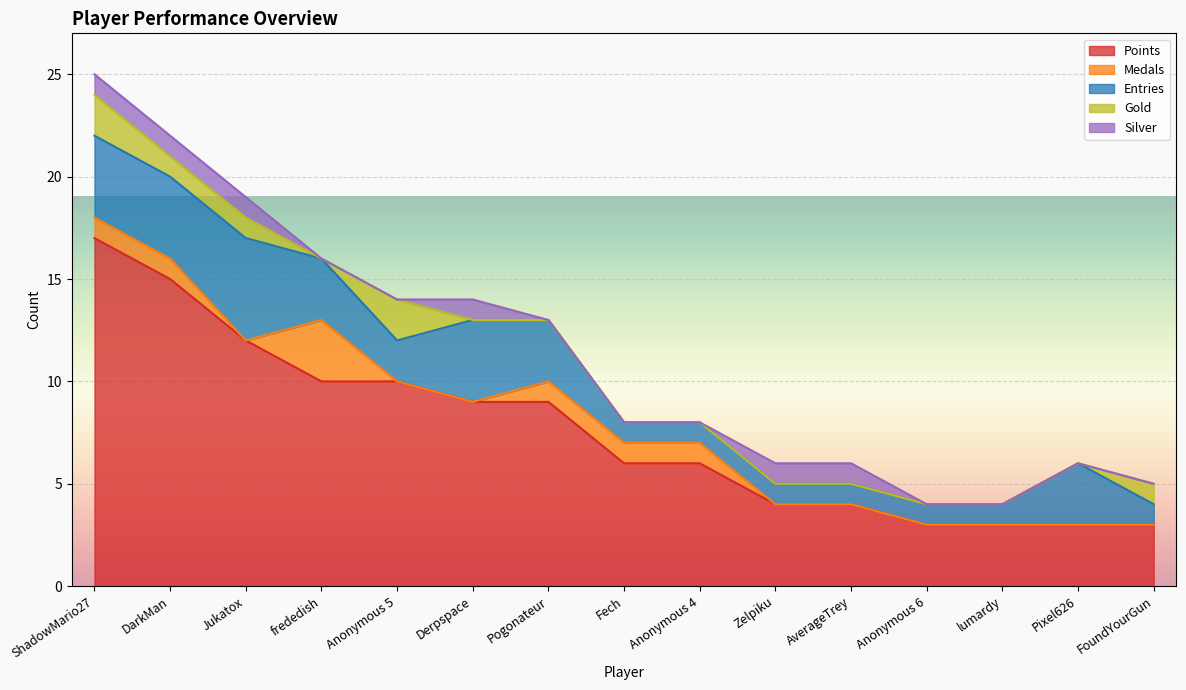

How many lines are shown in the chart?

5